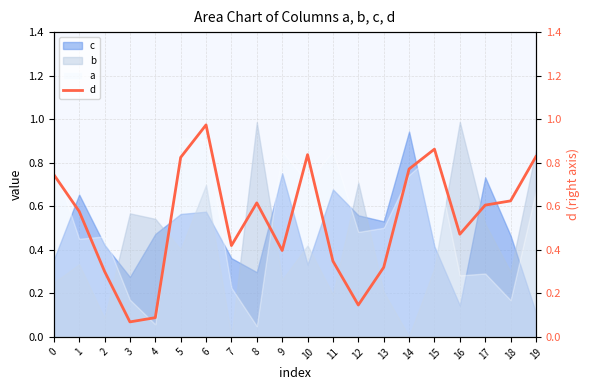

How many categories are shown in the chart?

20